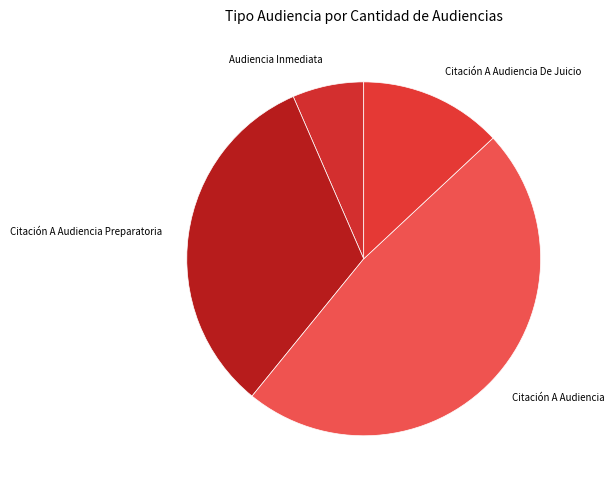

What is the largest slice in the pie chart?

Citación A Audiencia